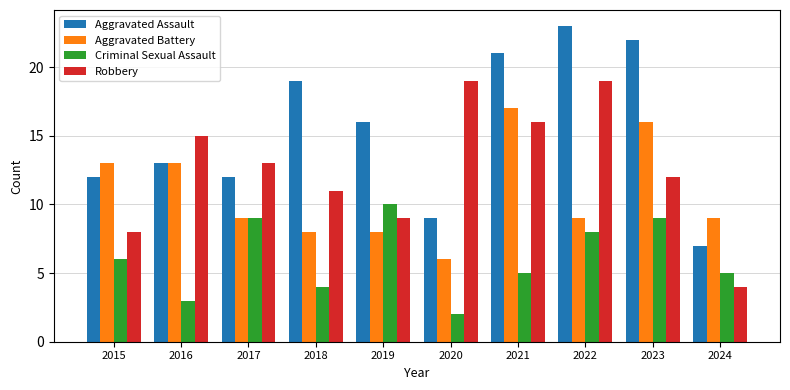

What is the average value of the Aggravated Battery series?

11